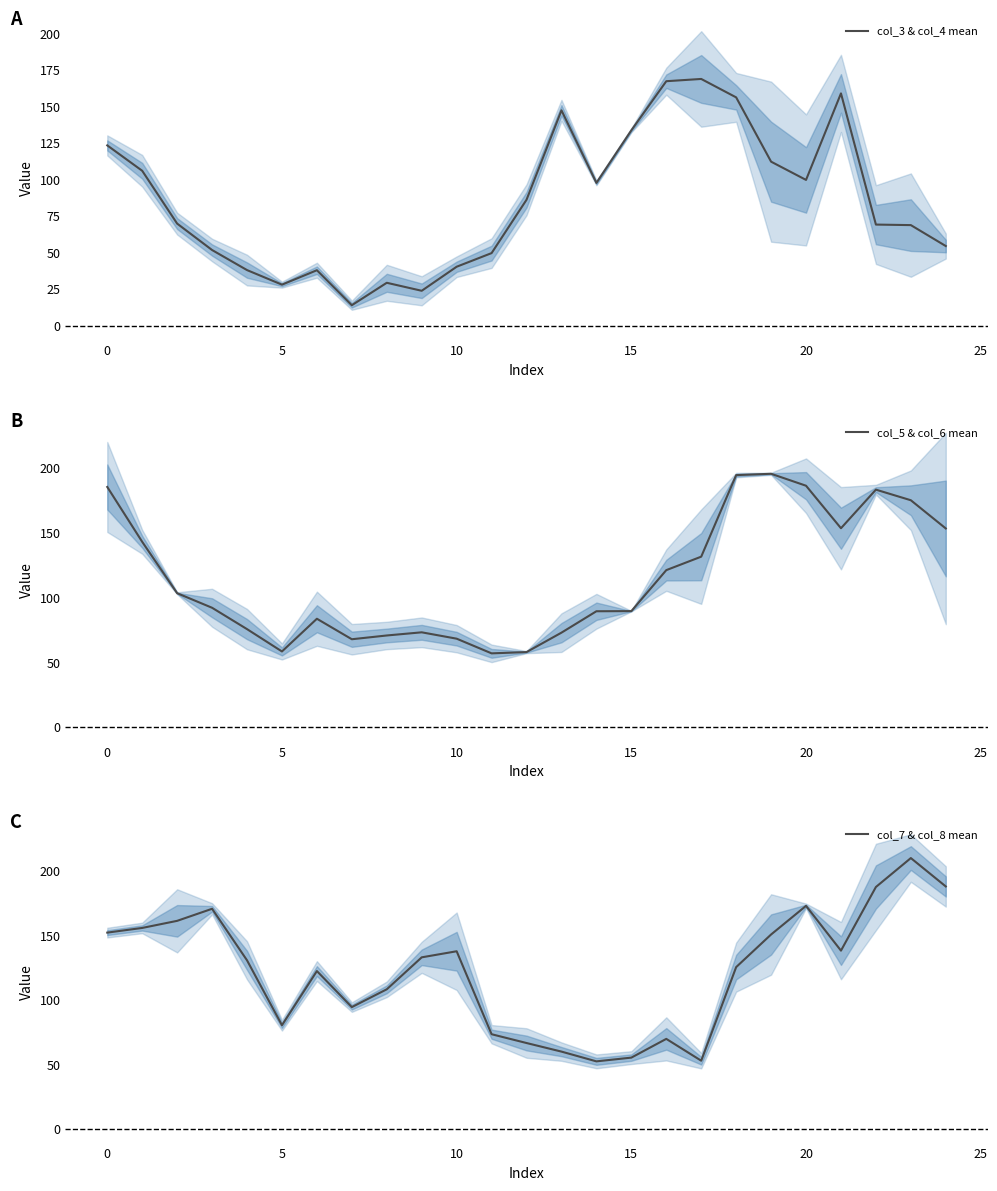

What is the value of the col_5 & col_6 mean point at the 17th from the left?

121.3